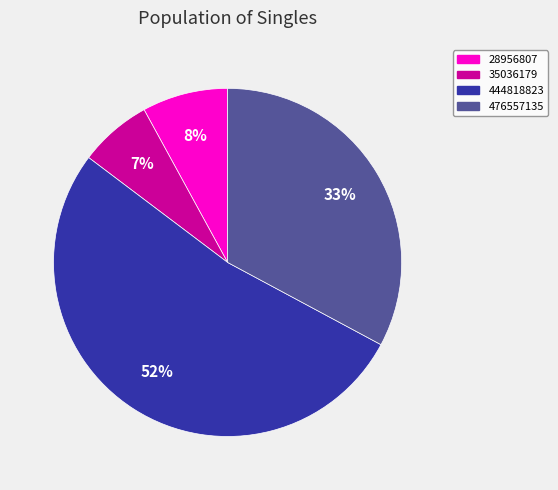

True or false: 476557135 accounts for 33% of the total.

True